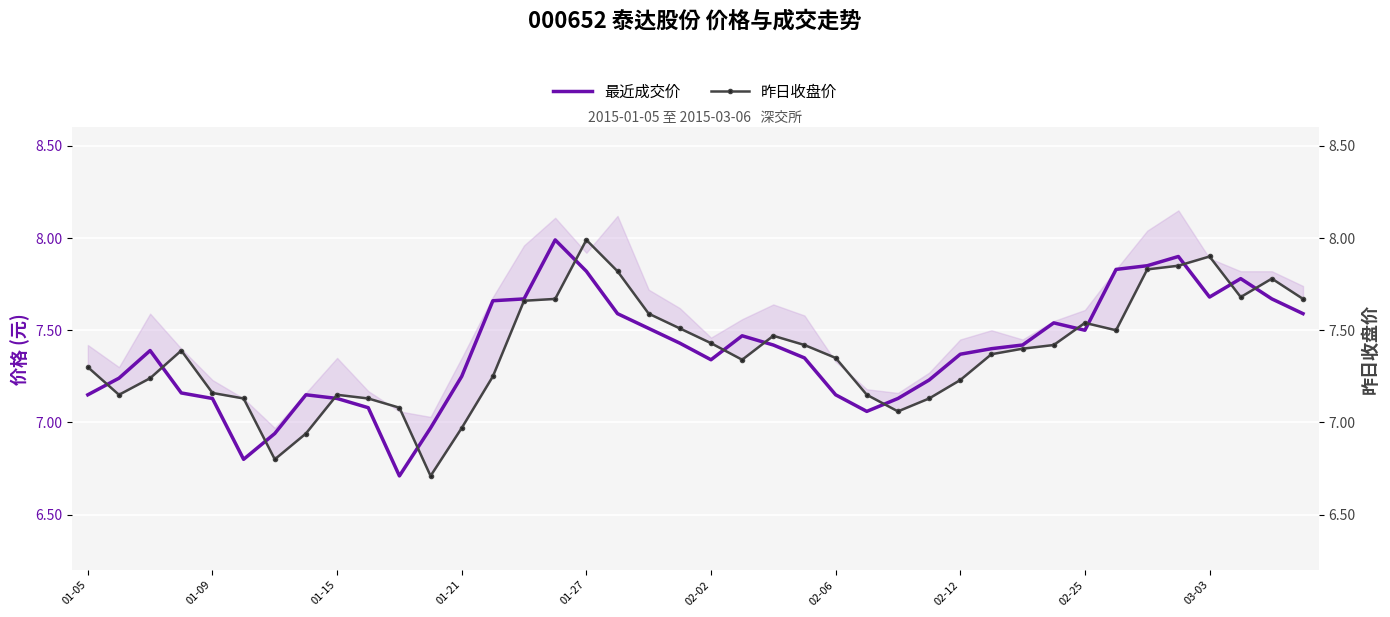

List the series in order of their peak value, lowest first.

最近成交价, 昨日收盘价